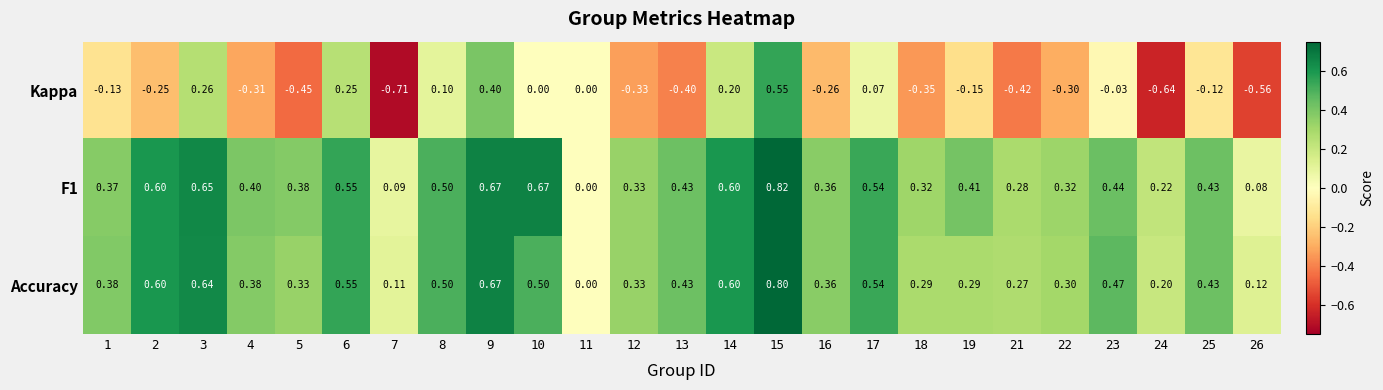

Which series has the largest total across all categories?

F1